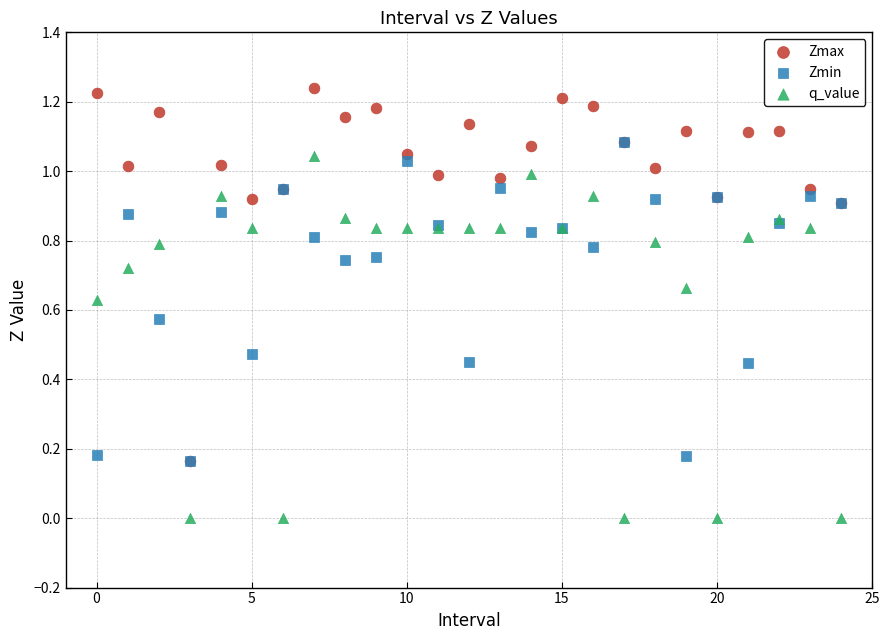

Which series reaches the maximum Y coordinate?

Zmax